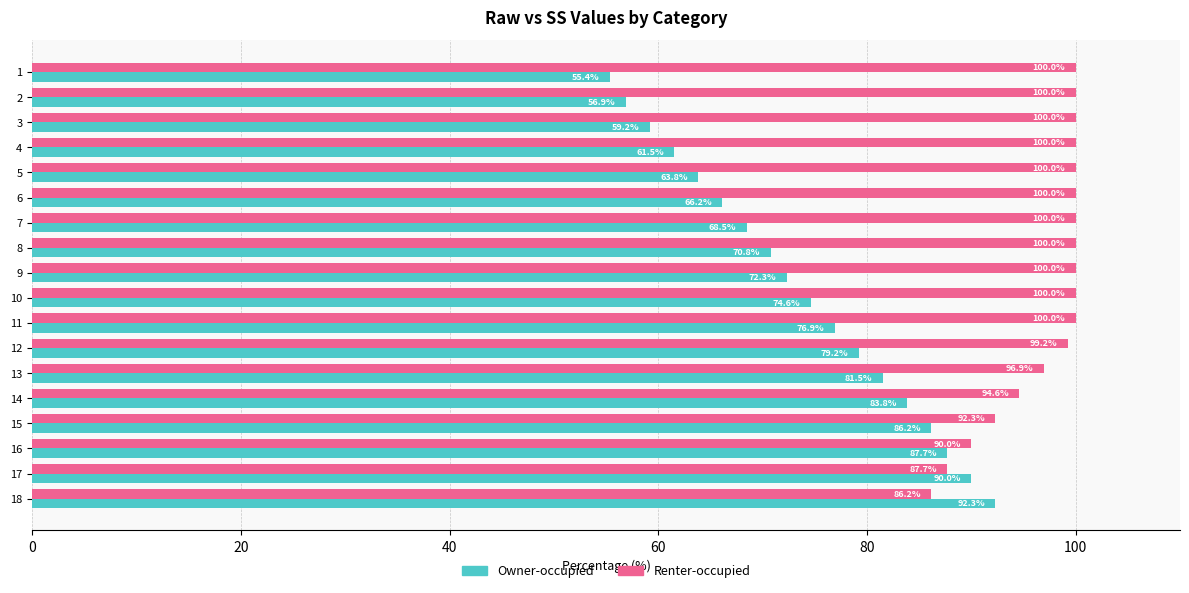

The value of Owner-occupied at 7 is 68.5. True or false?

True